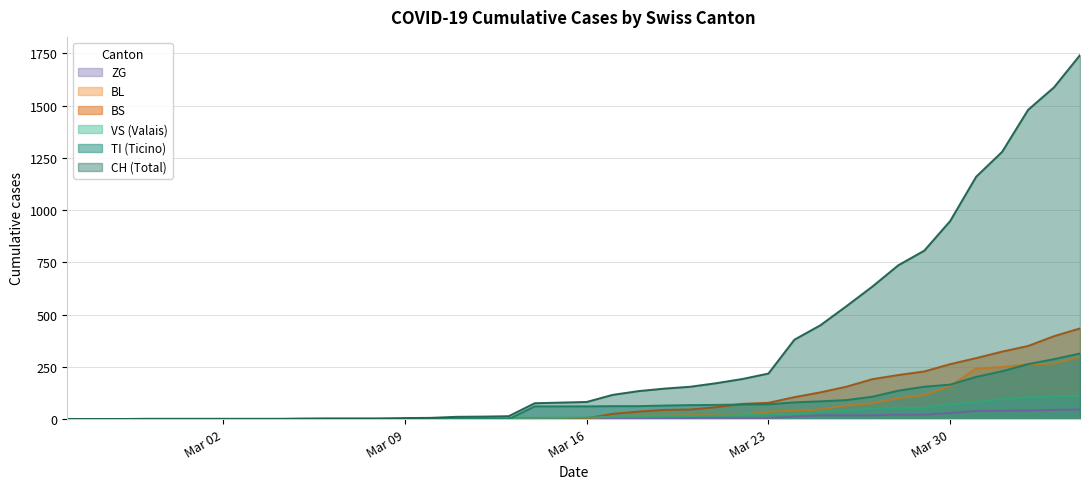

Reading right to left, extract all data points from this chart.

CH: 1742	1588	1480	1279	1160	948	806	736	634	540	449	380	218	192	172	155	146	134	116	82	79	76	14	12	11	6	5	3	3	3	2	0	0	0	0	0	0	0	0	0
TI: 314	287	263	229	202	165	155	136	107	91	85	80	71	70	68	67	65	62	62	61	61	61	0	0	0	0	0	0	0	0	0	0	0	0	0	0	0	0	0	0
VS: 112	109	104	96	81	71	54	53	50	41	35	25	24	19	17	15	12	11	11	8	6	6	5	3	3	2	2	2	2	2	2	2	2	2	2	2	2	0	0	0
BL: 298	266	262	249	242	158	115	100	76	65	46	40	35	21	21	18	16	16	13	5	5	2	2	2	2	1	0	0	0	0	0	0	0	0	0	0	0	0	0	0
BS: 434	397	350	323	292	263	228	211	191	155	128	105	78	73	57	46	44	36	25	4	0	4	4	4	4	0	0	0	0	0	0	0	0	0	0	0	0	0	0	0
ZG: 46	44	41	40	39	29	21	21	18	18	18	12	5	5	5	5	5	5	1	0	0	0	0	0	0	0	0	0	0	0	0	0	0	0	0	0	0	0	0	0